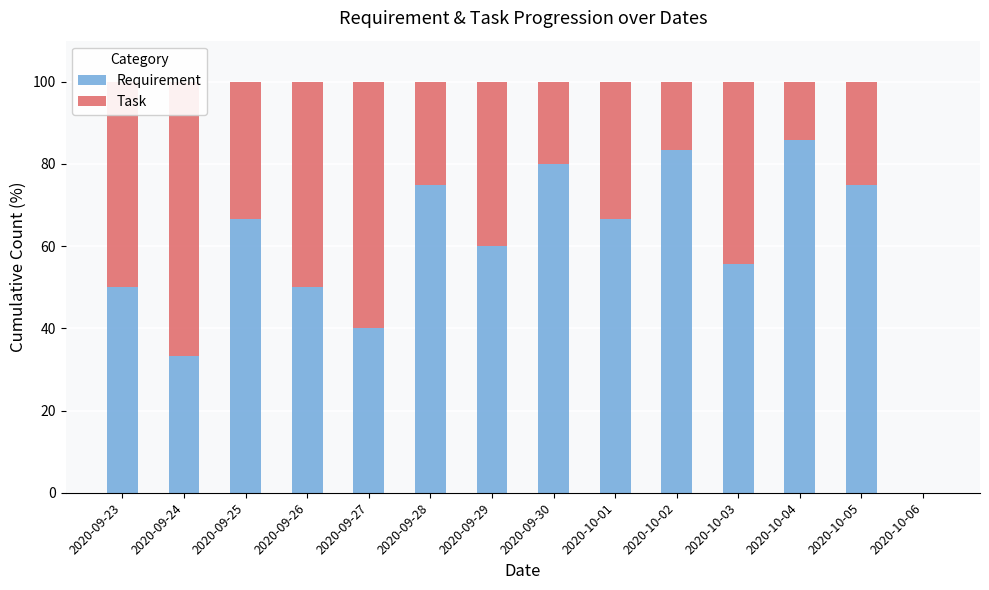

How many data points in Requirement are above 66?

7